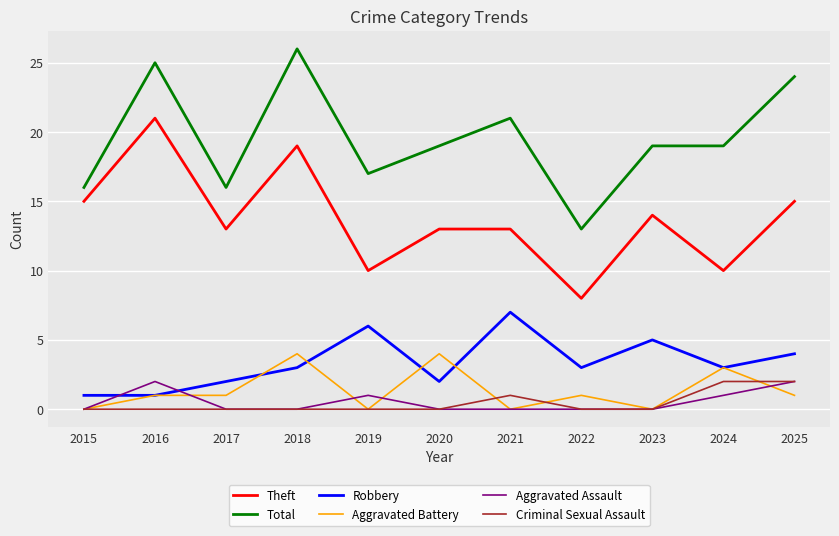

What value does the Theft series have at 2023, to the nearest 5?

15